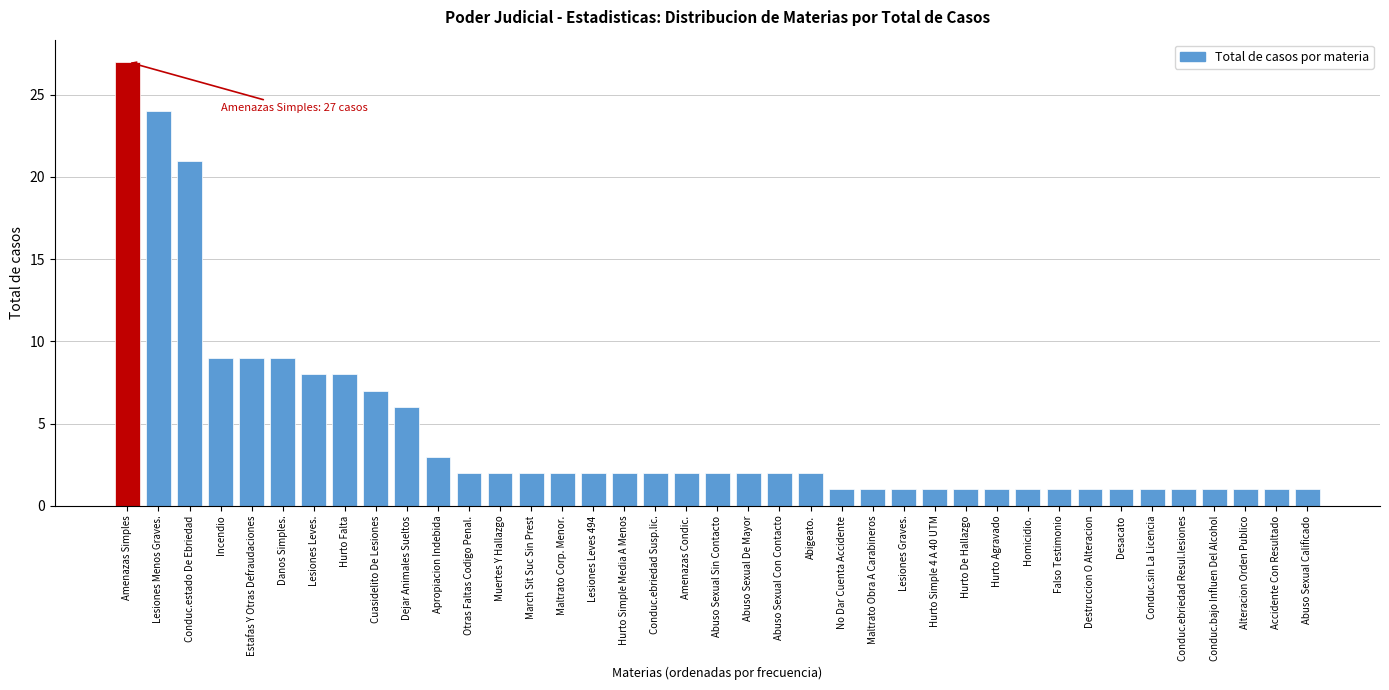

Which has a higher value, Abuso Sexual Sin Contacto or Hurto De Hallazgo?

Abuso Sexual Sin Contacto